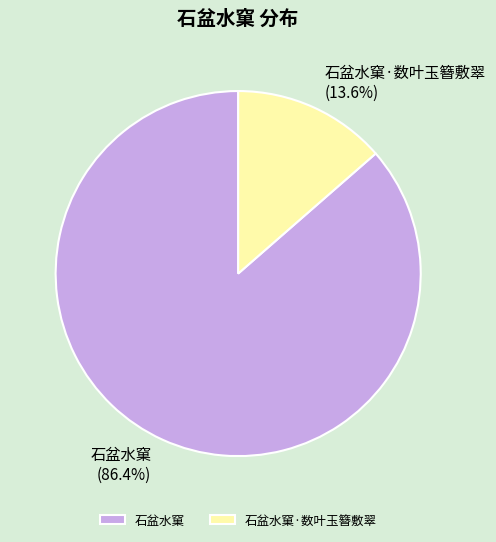

Which slice is the smallest?

石盆水窠·数叶玉簪敷翠